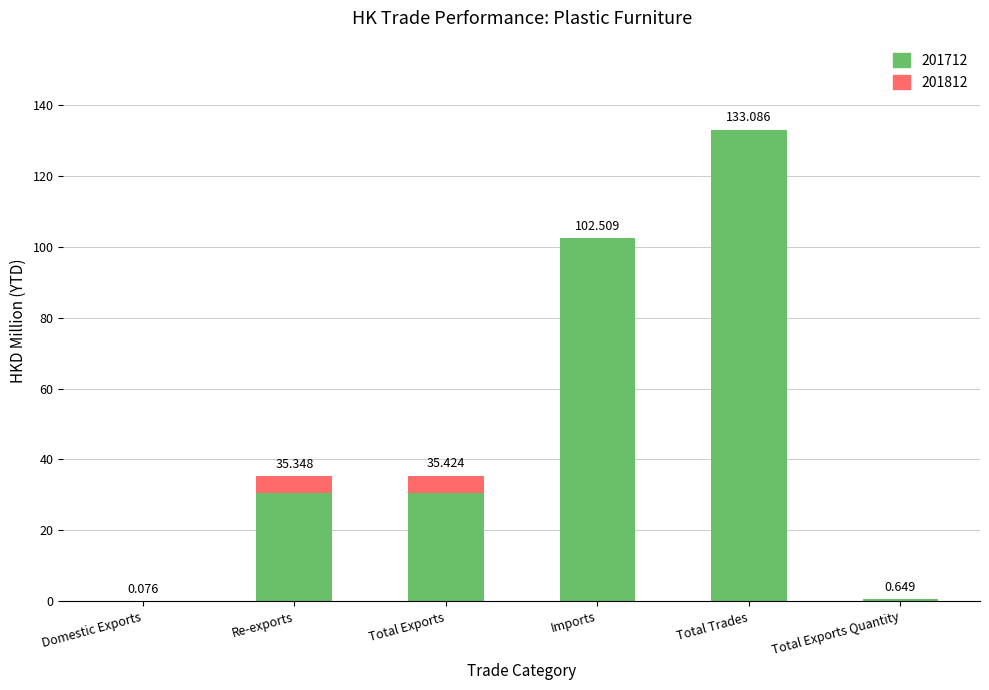

At which category is the sum across all series the highest?

Total Trades